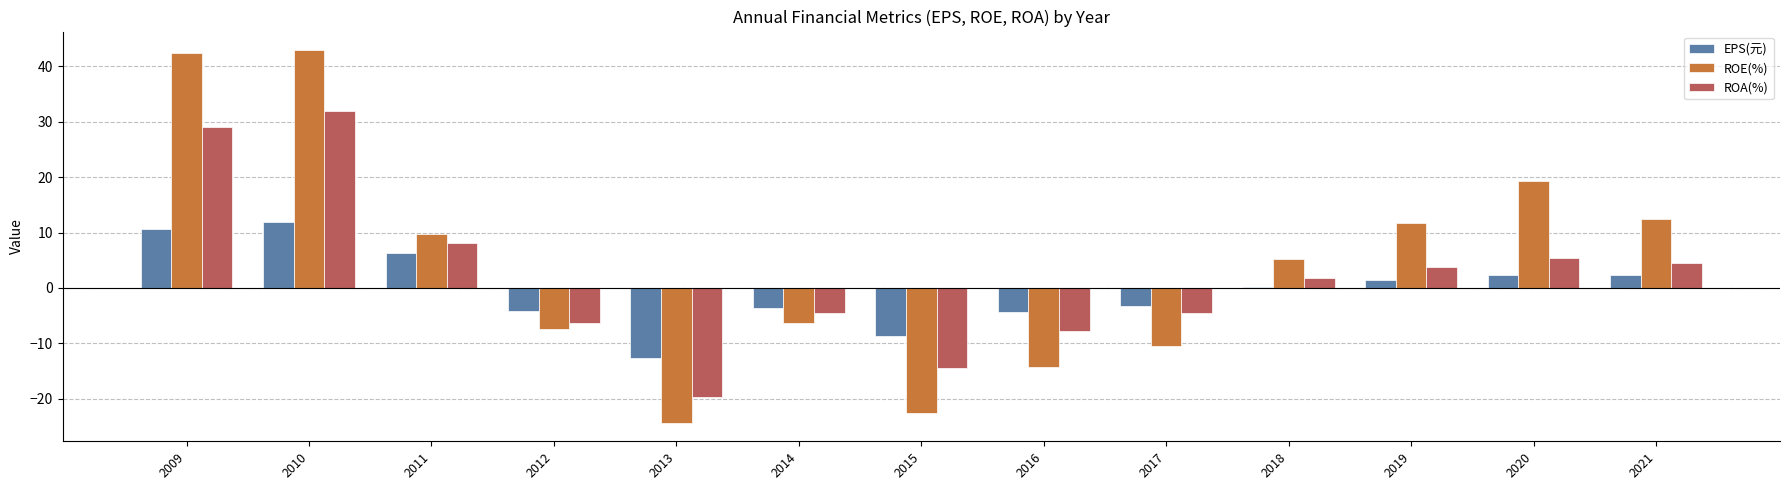

At which category is the sum across all series the highest?

2010